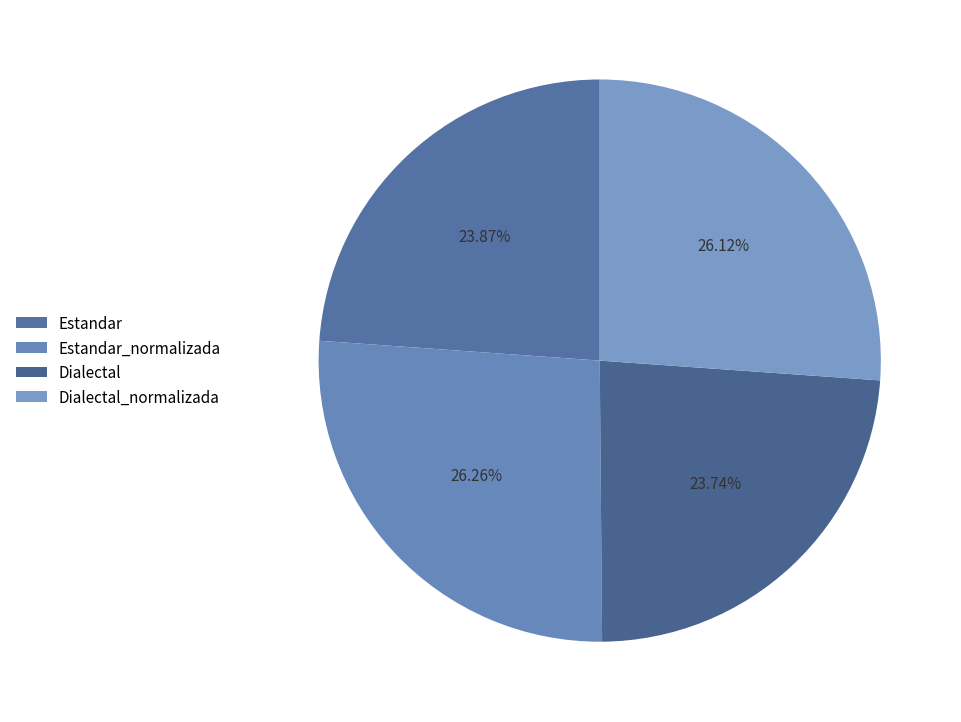

Do Estandar_normalizada and Dialectal_normalizada together represent more than half of the pie?

Yes